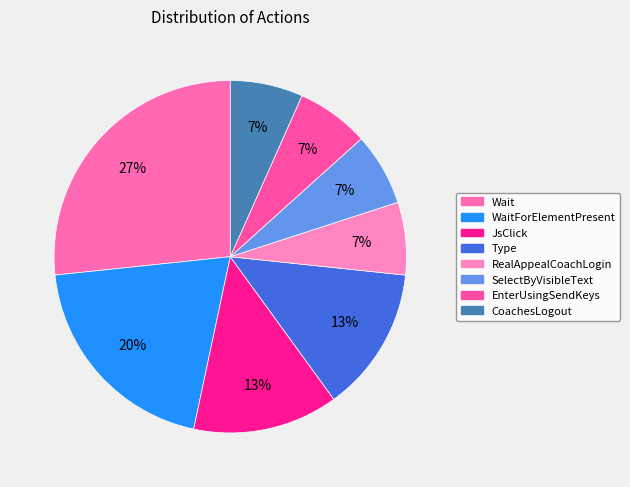

How many slices are in this pie chart?

8